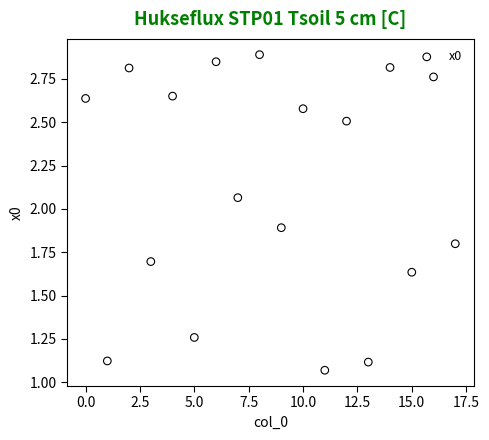

What is the range of Y values (max minus min)?

1.8